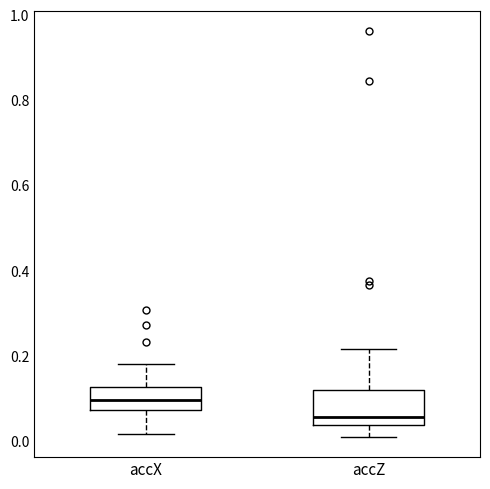

Where does the median line of the box for accX sit on the y-axis? The values are not printed on the chart, so give them approximately, as read against the axis.

0.10